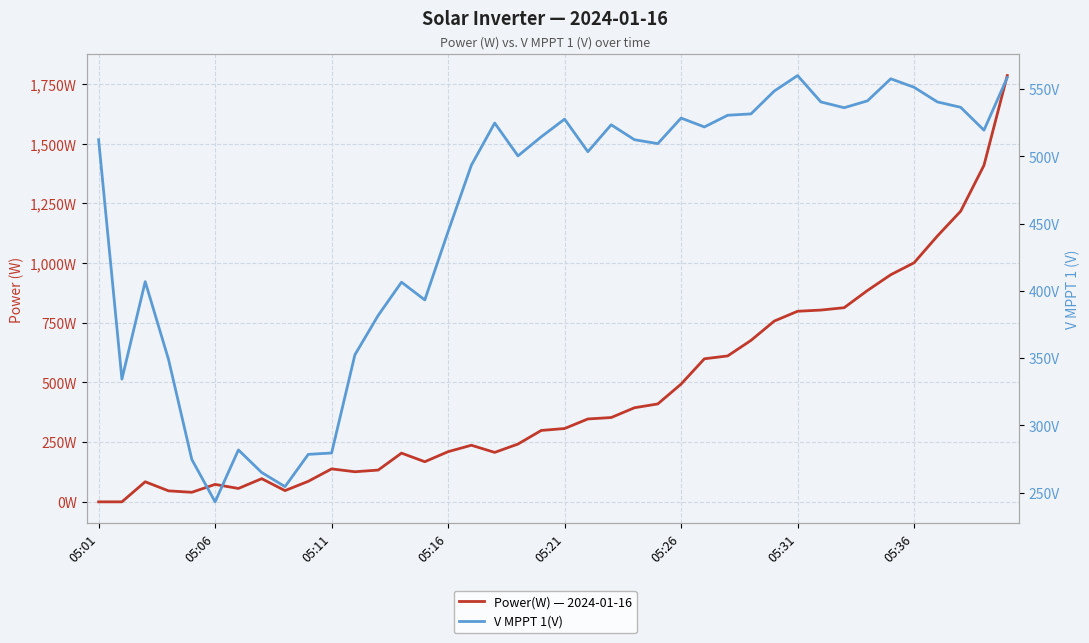

The value of V MPPT 1(V) at 19 is 159.2. True or false?

False